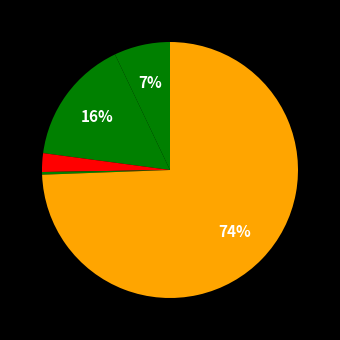

Rank the categories by value from highest to lowest.

Robbery, Aggravated Battery, Aggravated Assault, Criminal Sexual Assault, Homicide